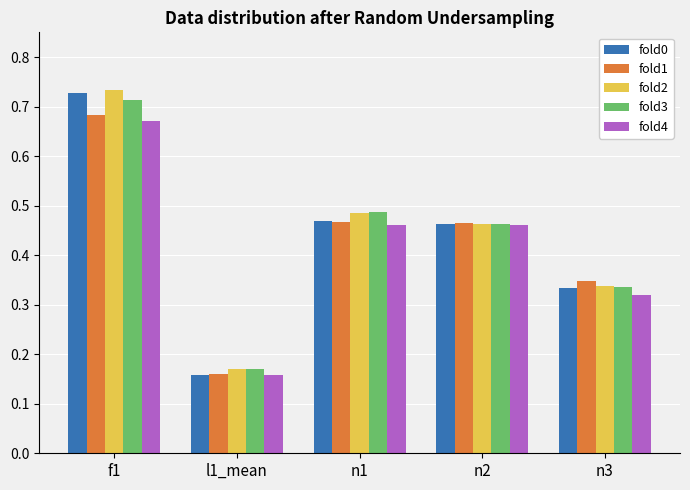

How many fold2 values are between 0 and 1?

5